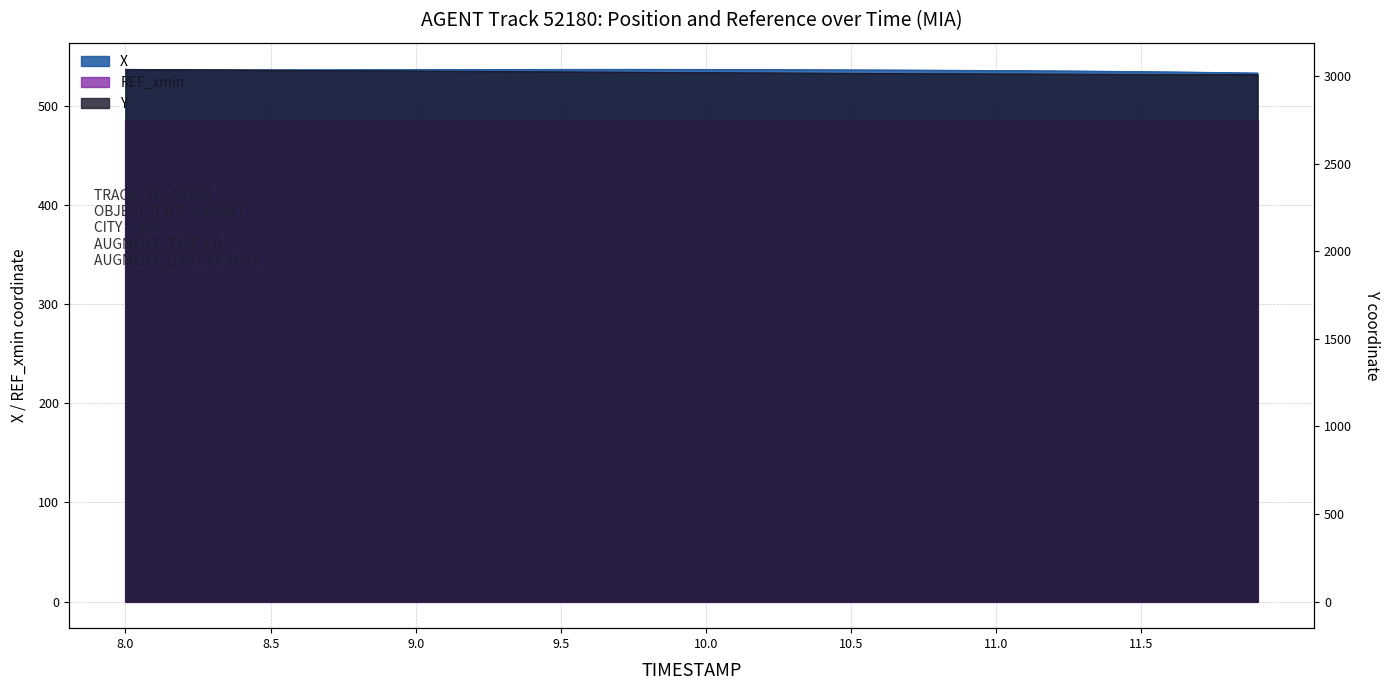

What position from the left is 11.9?

40